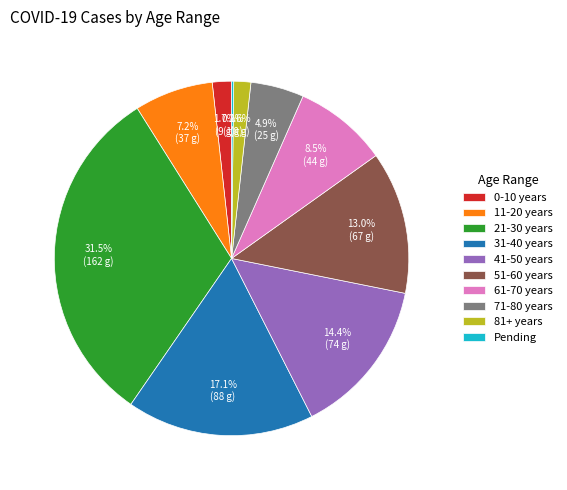

What percentage is the 81+ years slice, to the nearest percent?

2%